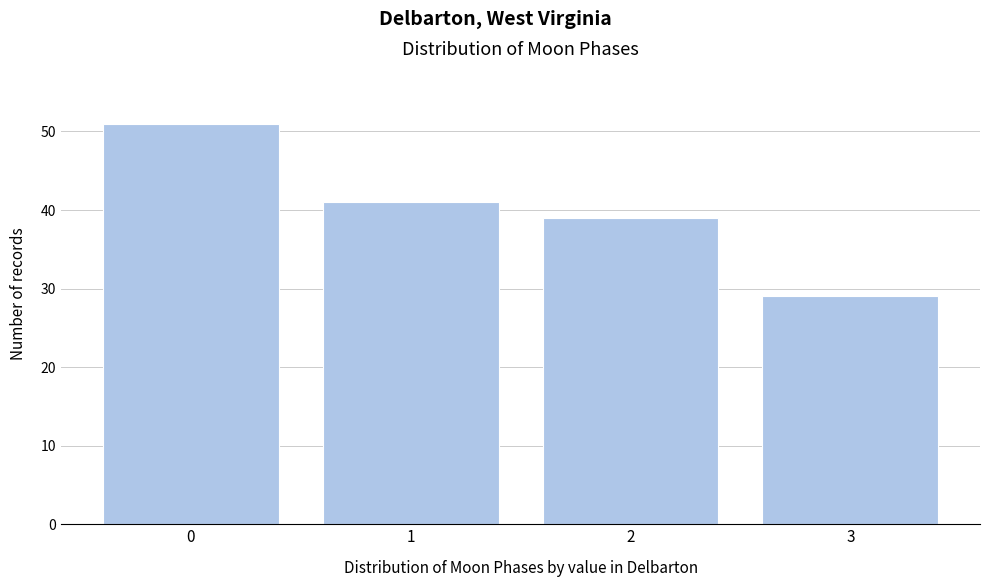

Reading right to left, extract all data points from this chart.

3=29	2=39	1=41	0=51